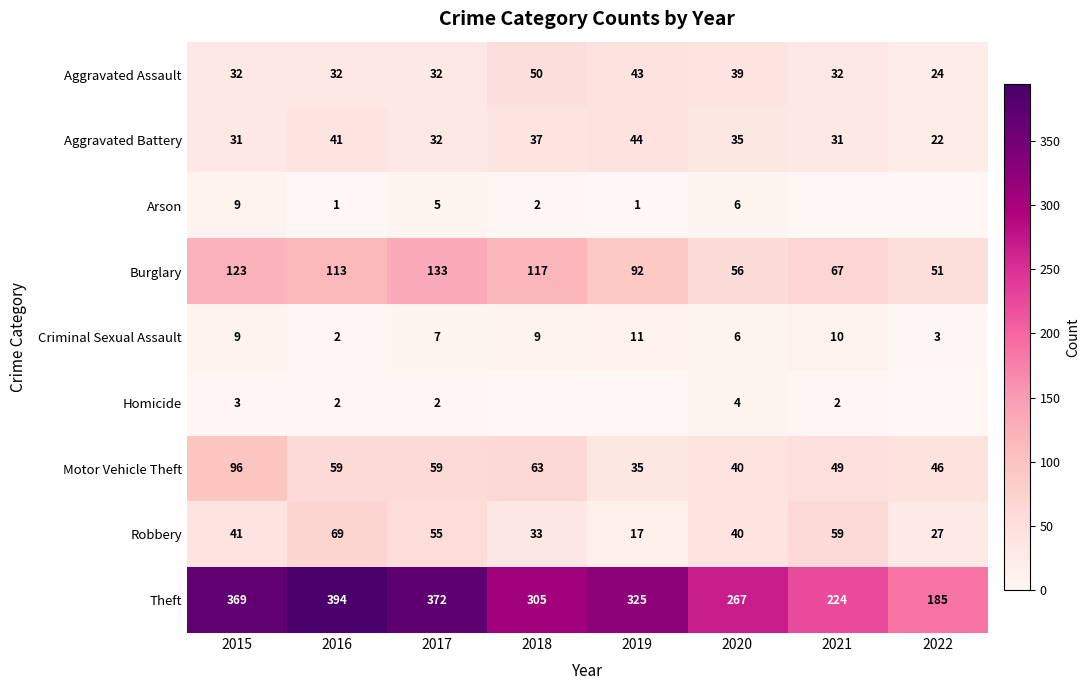

Read the Robbery value at 2016, to the nearest 5.

70